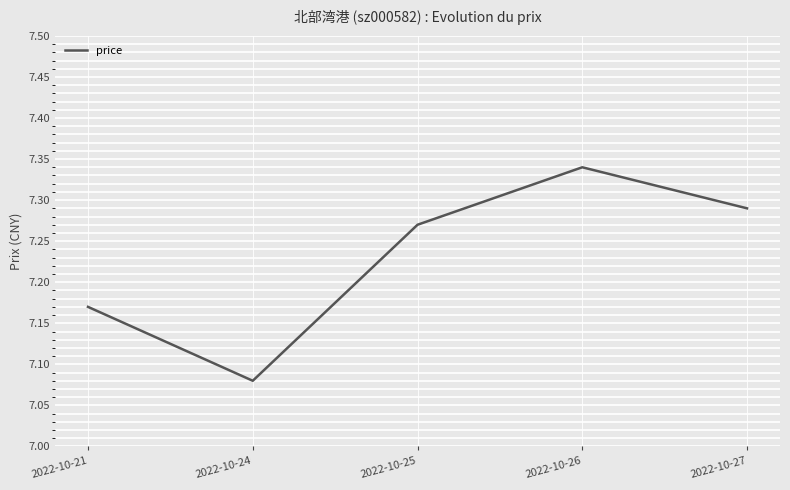

True or false: the data shows 12.6 at 2022-10-21.

False